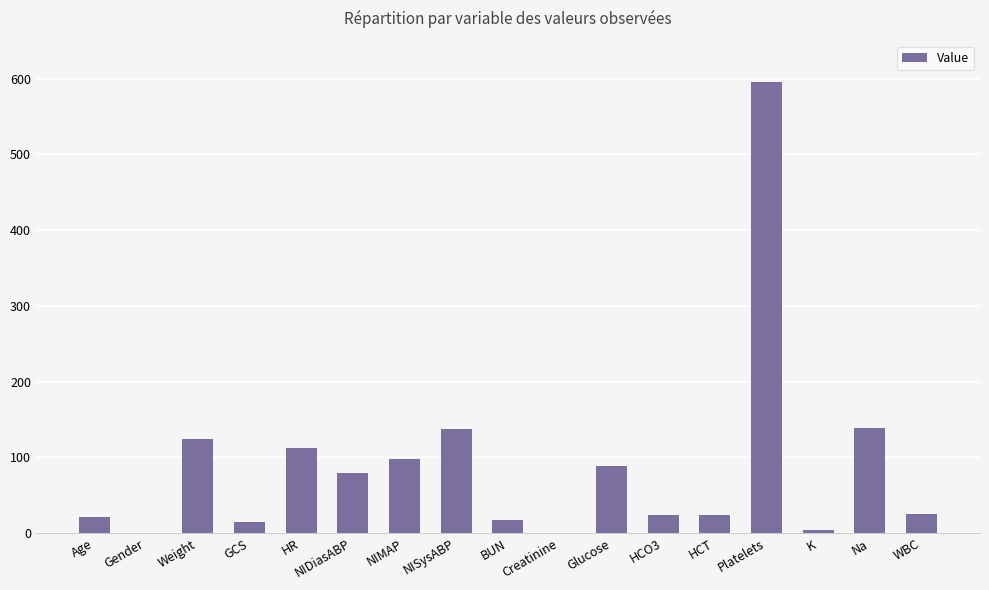

At which category does the chart reach its peak across all series?

Platelets